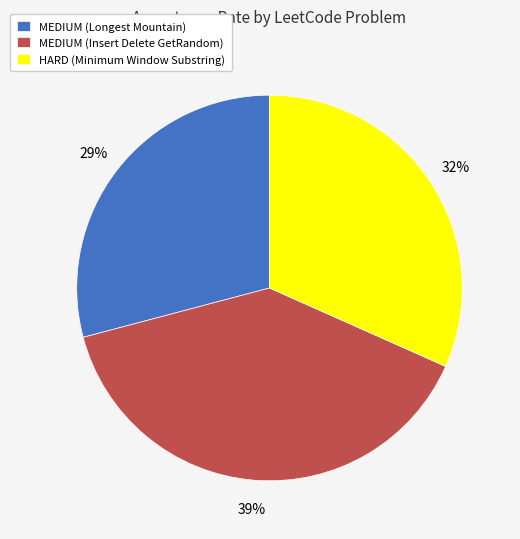

Is there any slice that represents more than half of the pie?

No